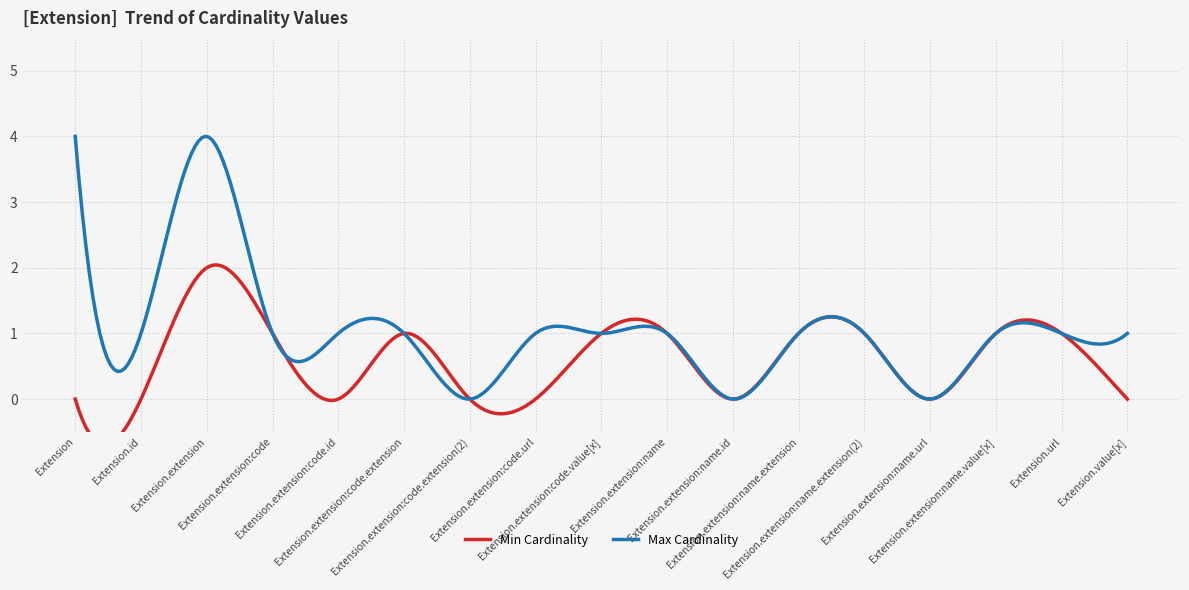

True or false: Min Cardinality and Max Cardinality cross at least once.

False